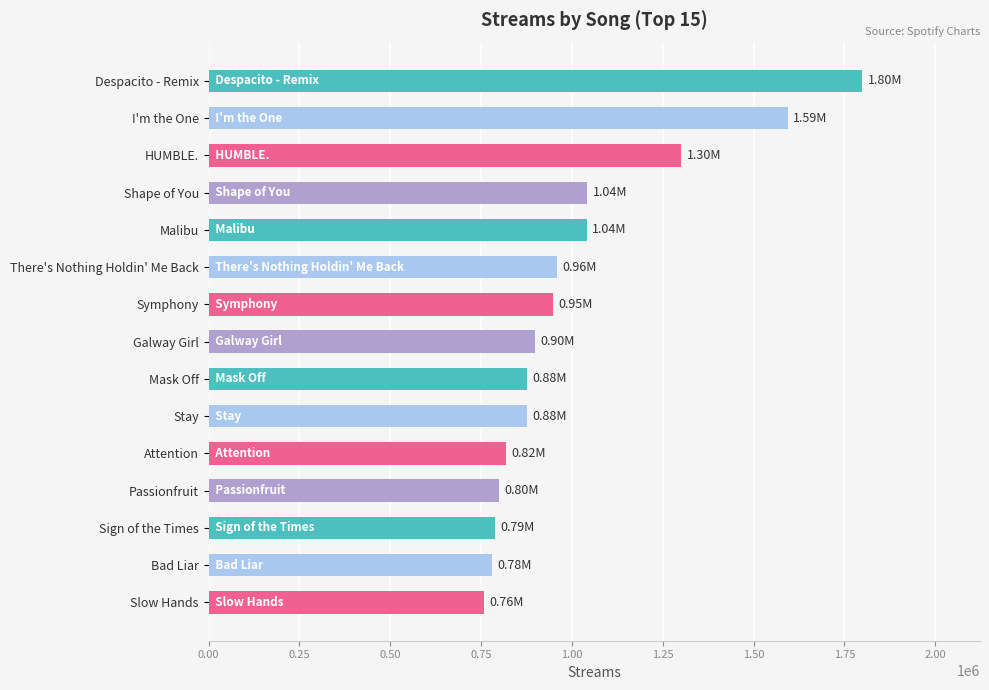

At which category does the chart reach its minimum across all series?

Slow Hands